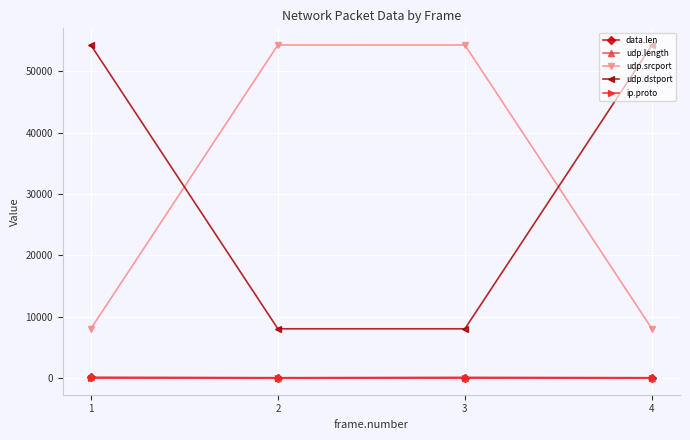

What is the sum of the udp.srcport values at 2 and 4?

62374